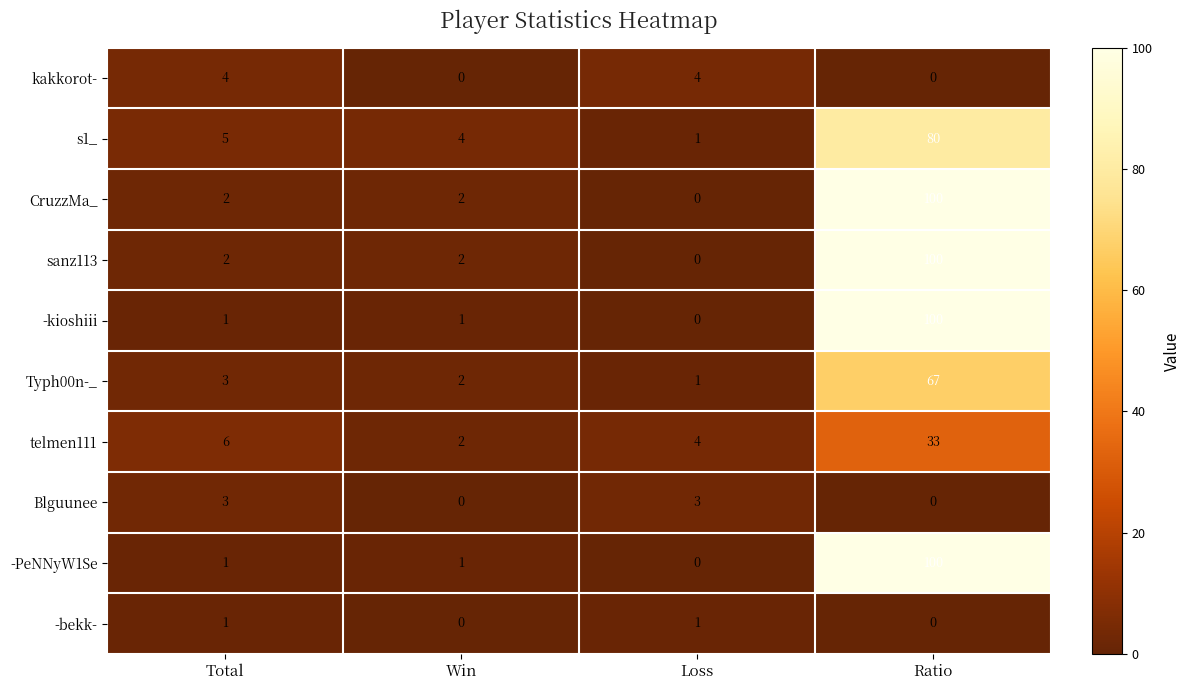

Which category has the lowest value in the -kioshiii series?

Loss